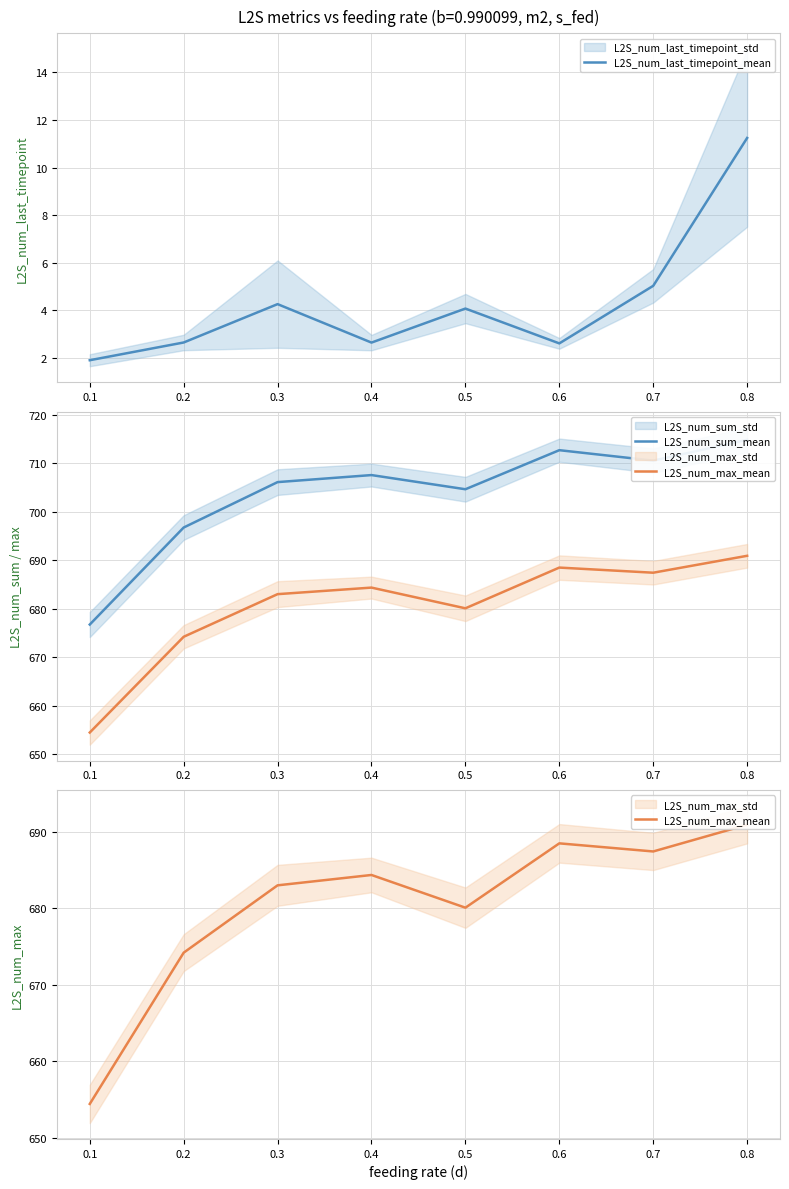

The L2S_num_last_timepoint_mean series shows 11.2 at 0.8. True or false?

True